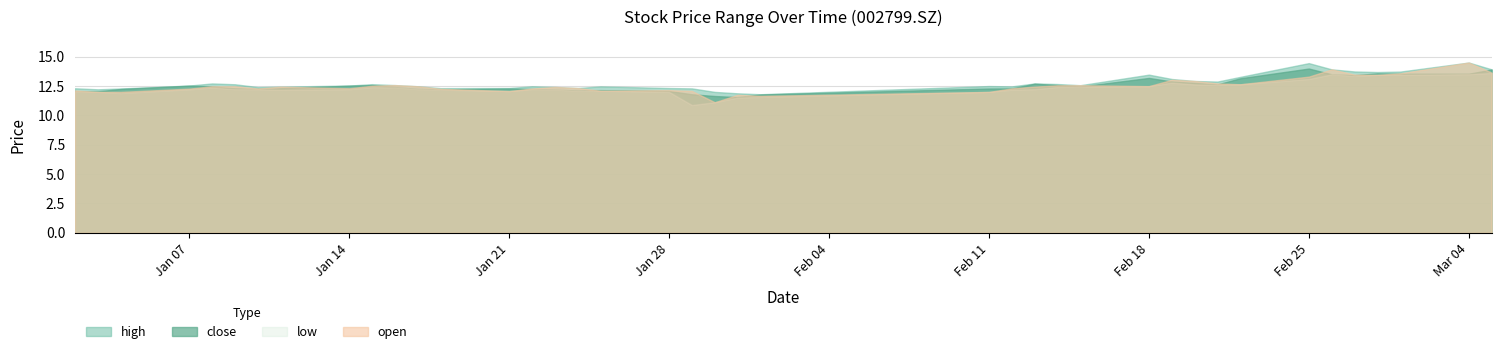

What is the difference between the maximum and minimum values in the open series?

3.4